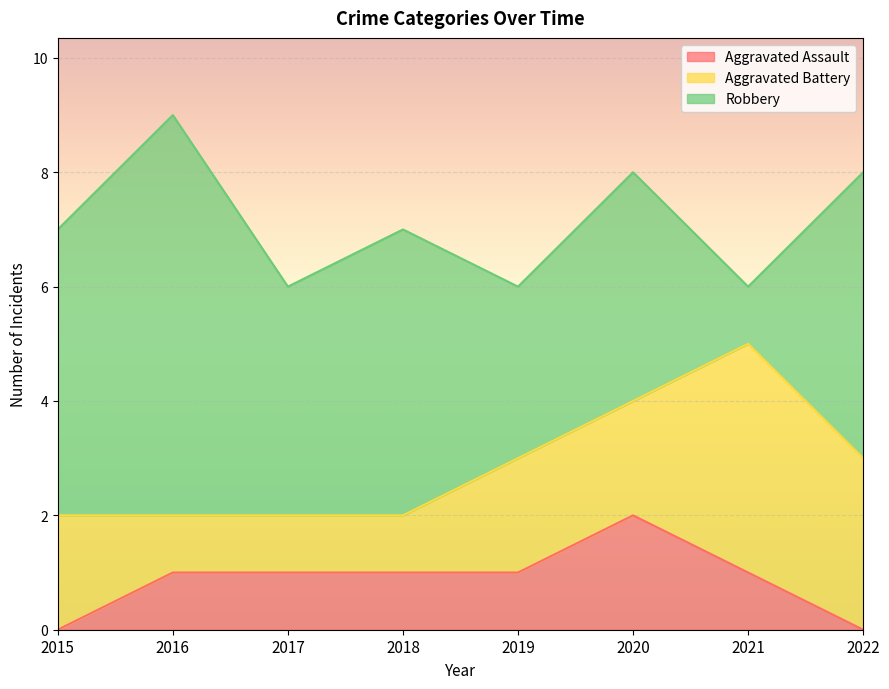

What value does the Aggravated Assault series have at 2020?

2